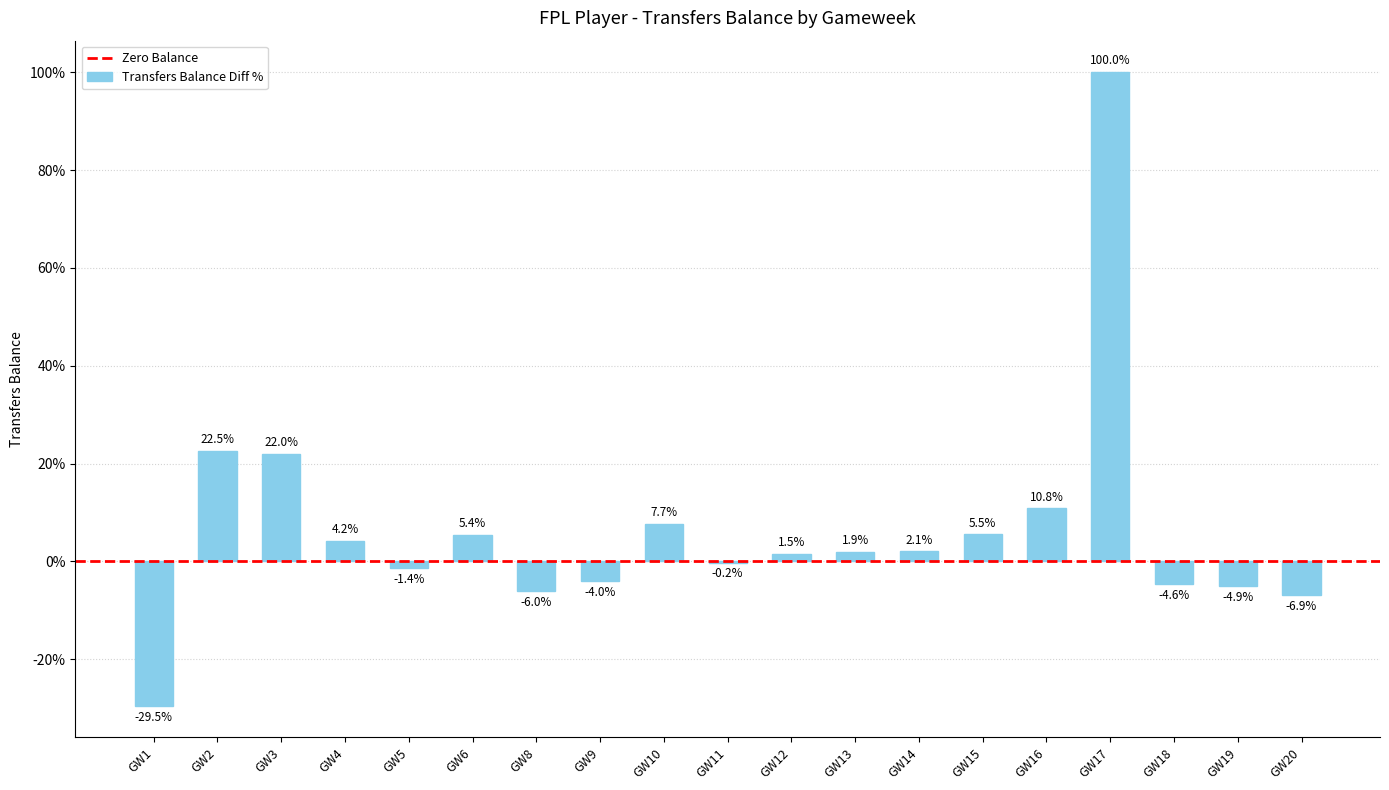

Where does the data first go above 1?

GW2